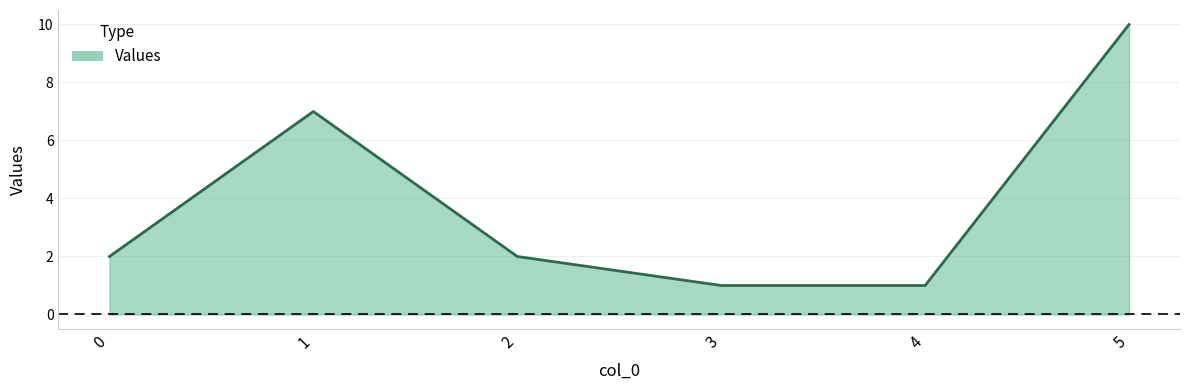

What is the ratio of the value at 4 to the value at 1?

0.1